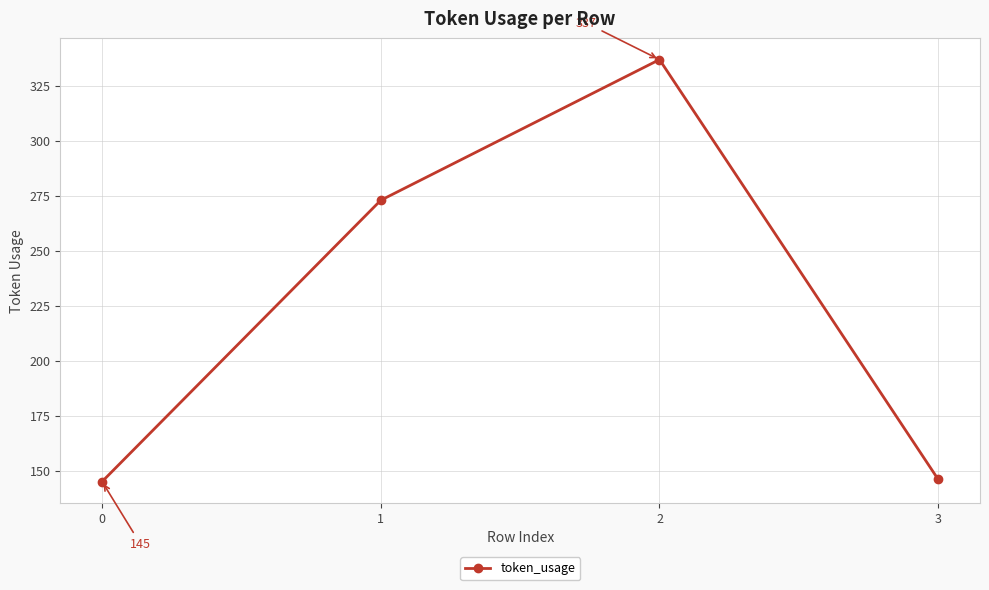

Count the number of data series in this chart.

1